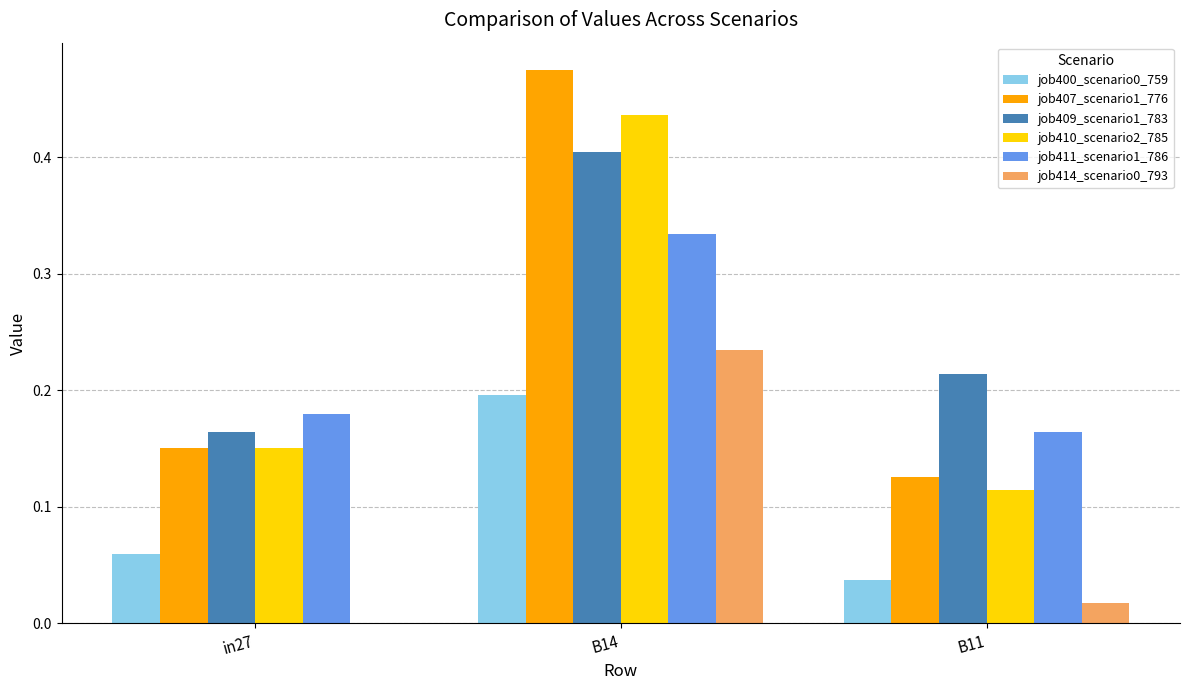

Which category has the highest value in the job400_scenario0_759 series?

B14